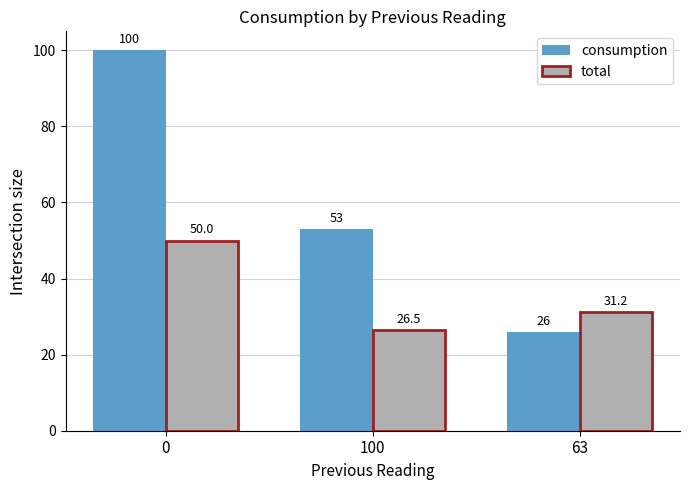

What is the average value of the consumption series?

59.7